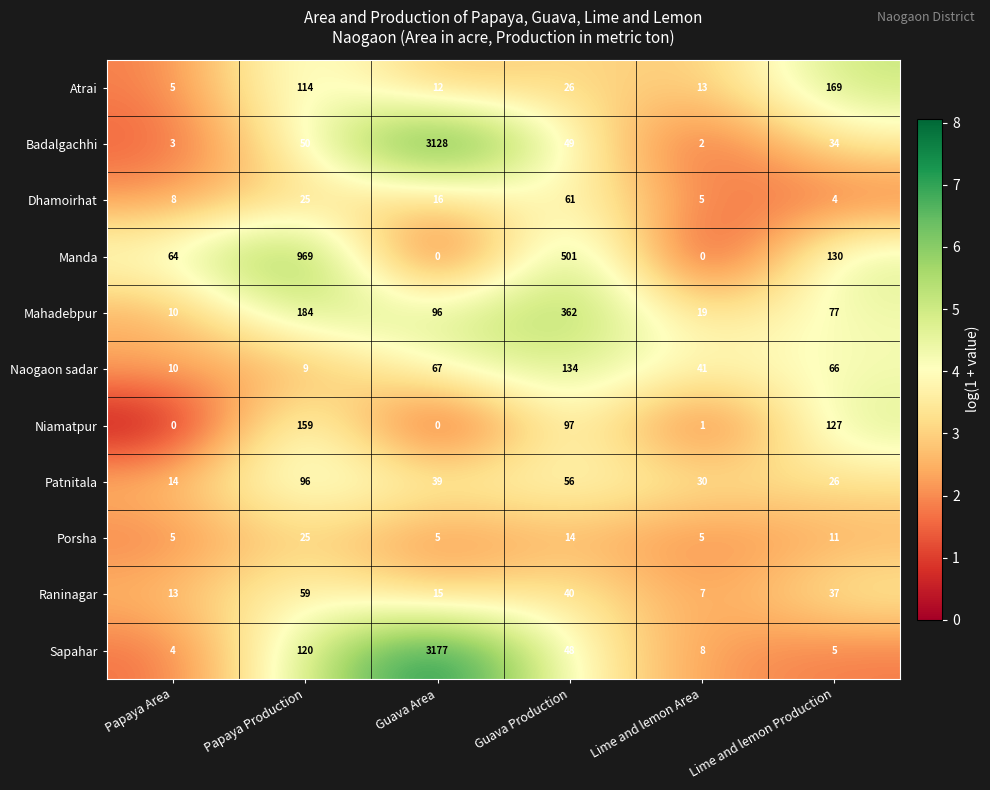

Read the Sapahar value at Lime and lemon Production.

5